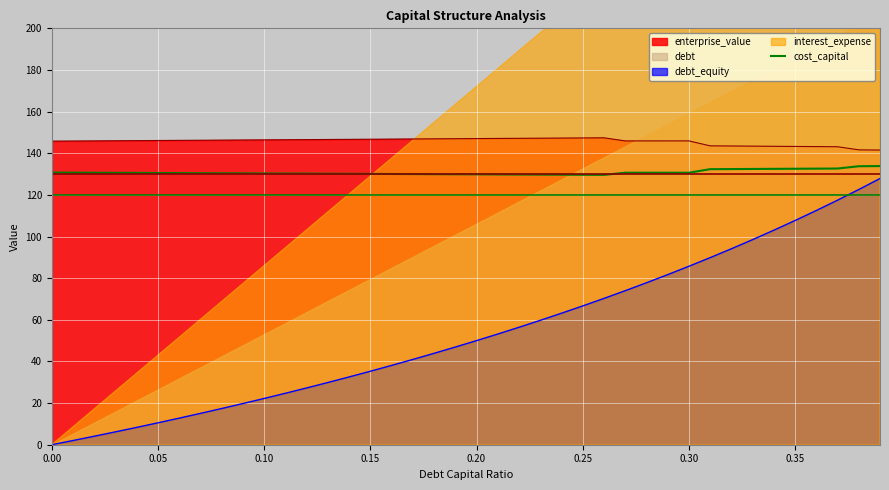

How many values are below 130?

10